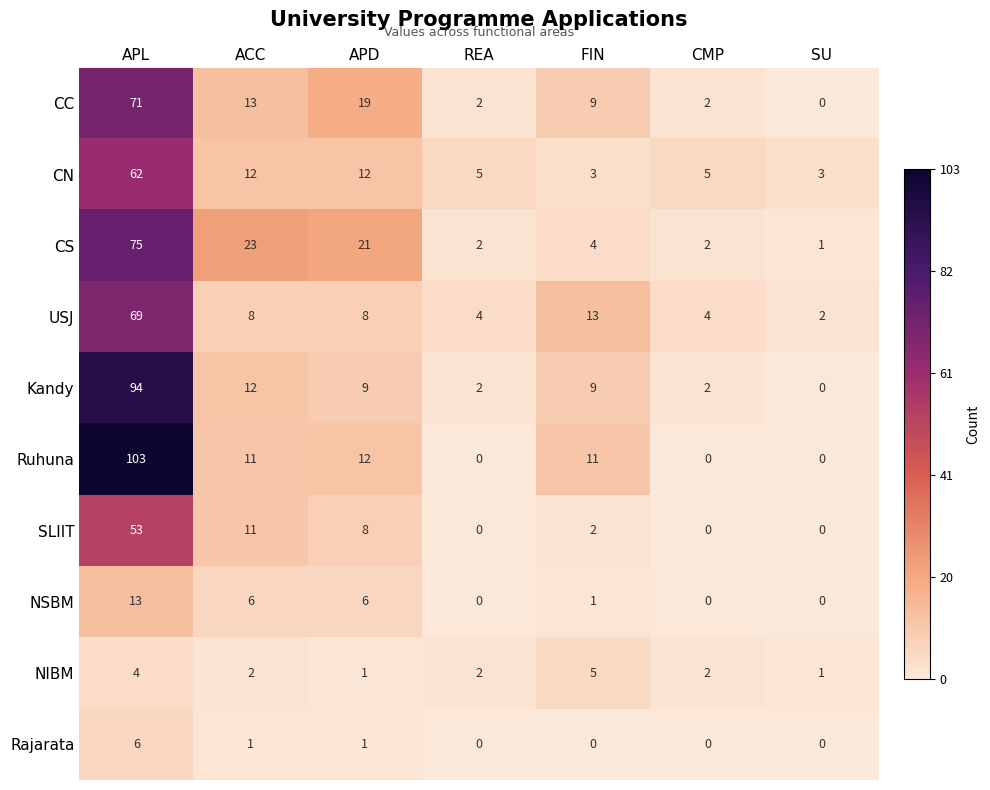

At which category is the sum across all series the highest?

APL